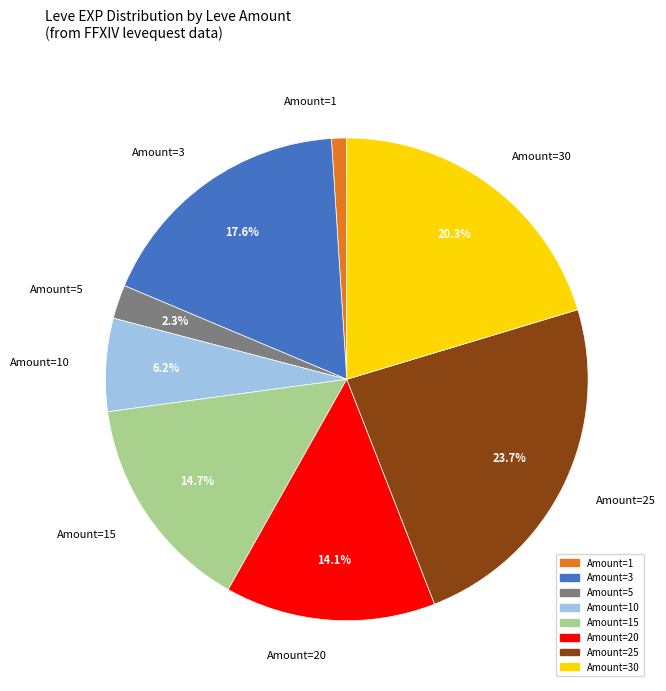

Is there a majority slice in this chart?

No